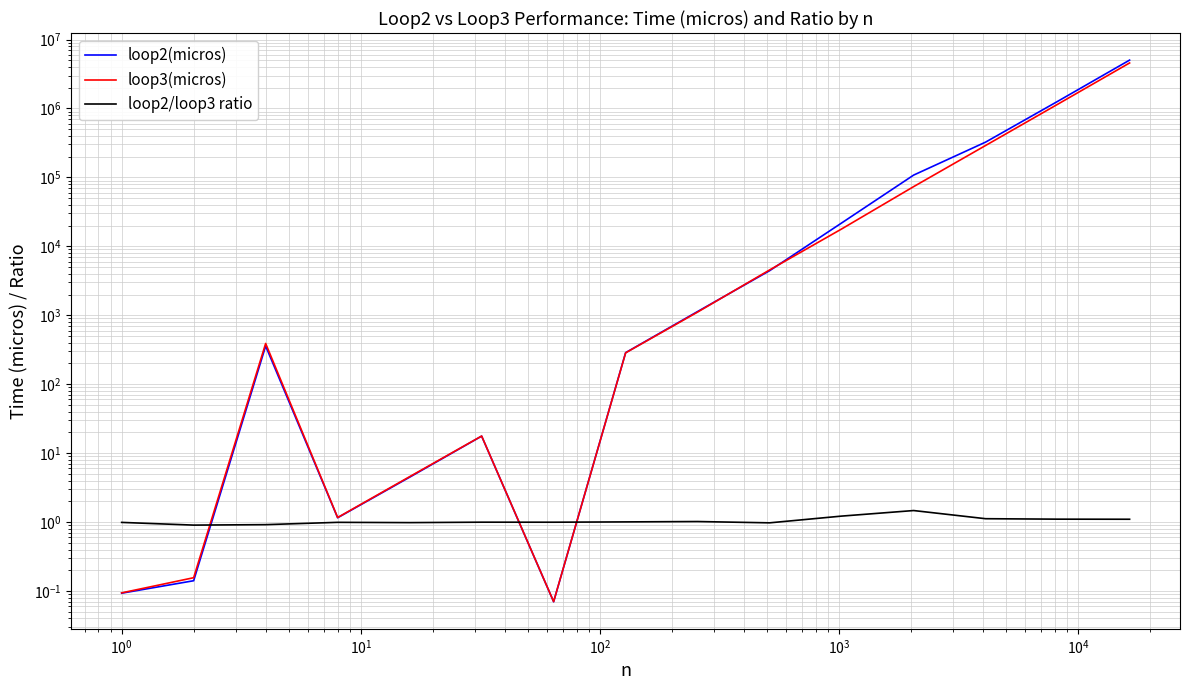

Where is the first local maximum for loop2/loop3 ratio?

$\mathdefault{10^{1}}$